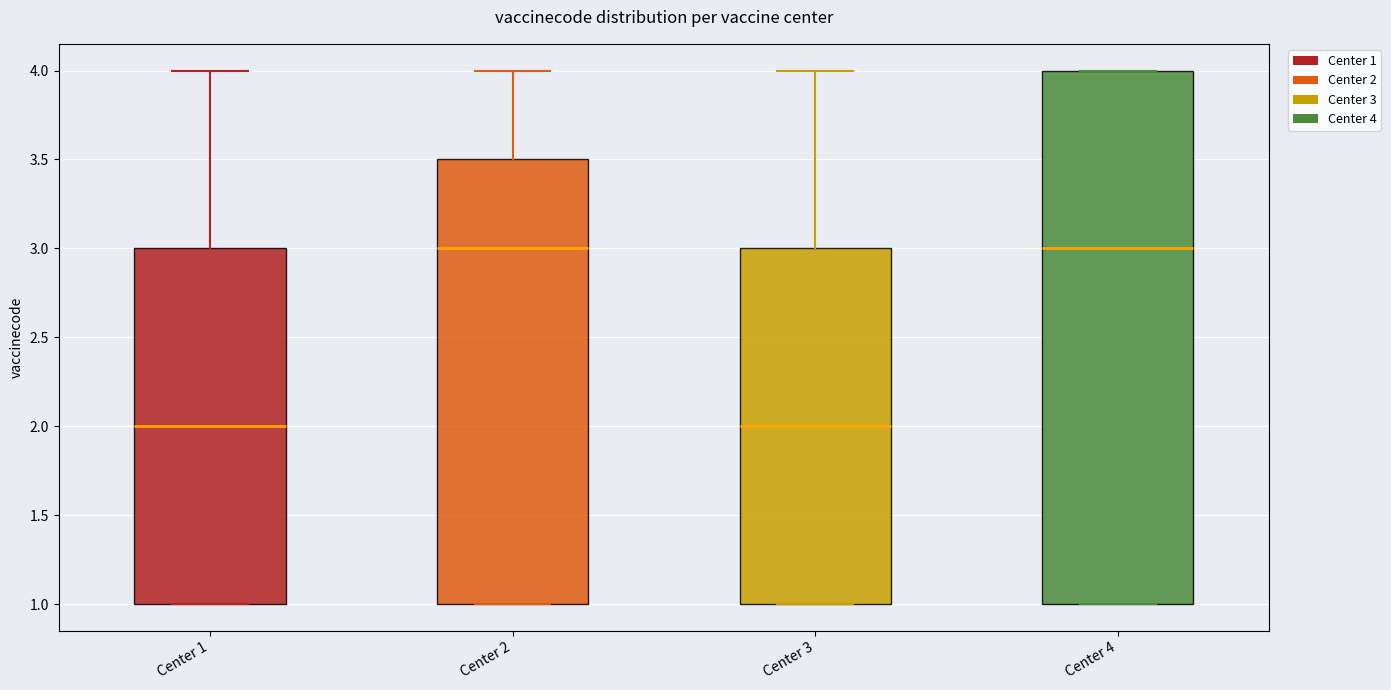

Reading left to right, read every box against the y-axis: the position of its median line, the range the box covers, and the ends of its whiskers. The values are not printed on the chart, so give them approximately, as read against the axis.

Center 1: median 2.0, box 1.0 to 3.0, whiskers 1.0 to 4.0
Center 2: median 3.0, box 1.0 to 3.5, whiskers 1.0 to 4.0
Center 3: median 2.0, box 1.0 to 3.0, whiskers 1.0 to 4.0
Center 4: median 3.0, box 1.0 to 4.0, whiskers 1.0 to 4.0